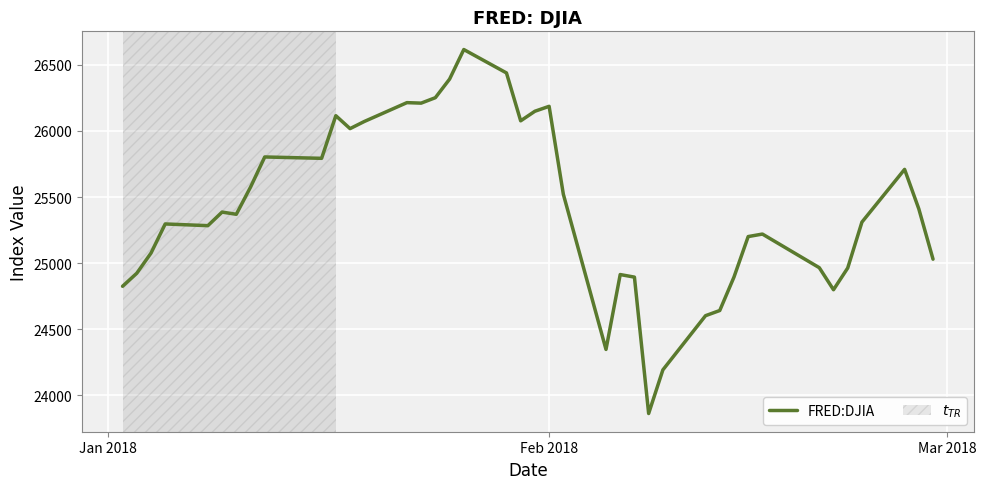

What is the average value?

25413.3